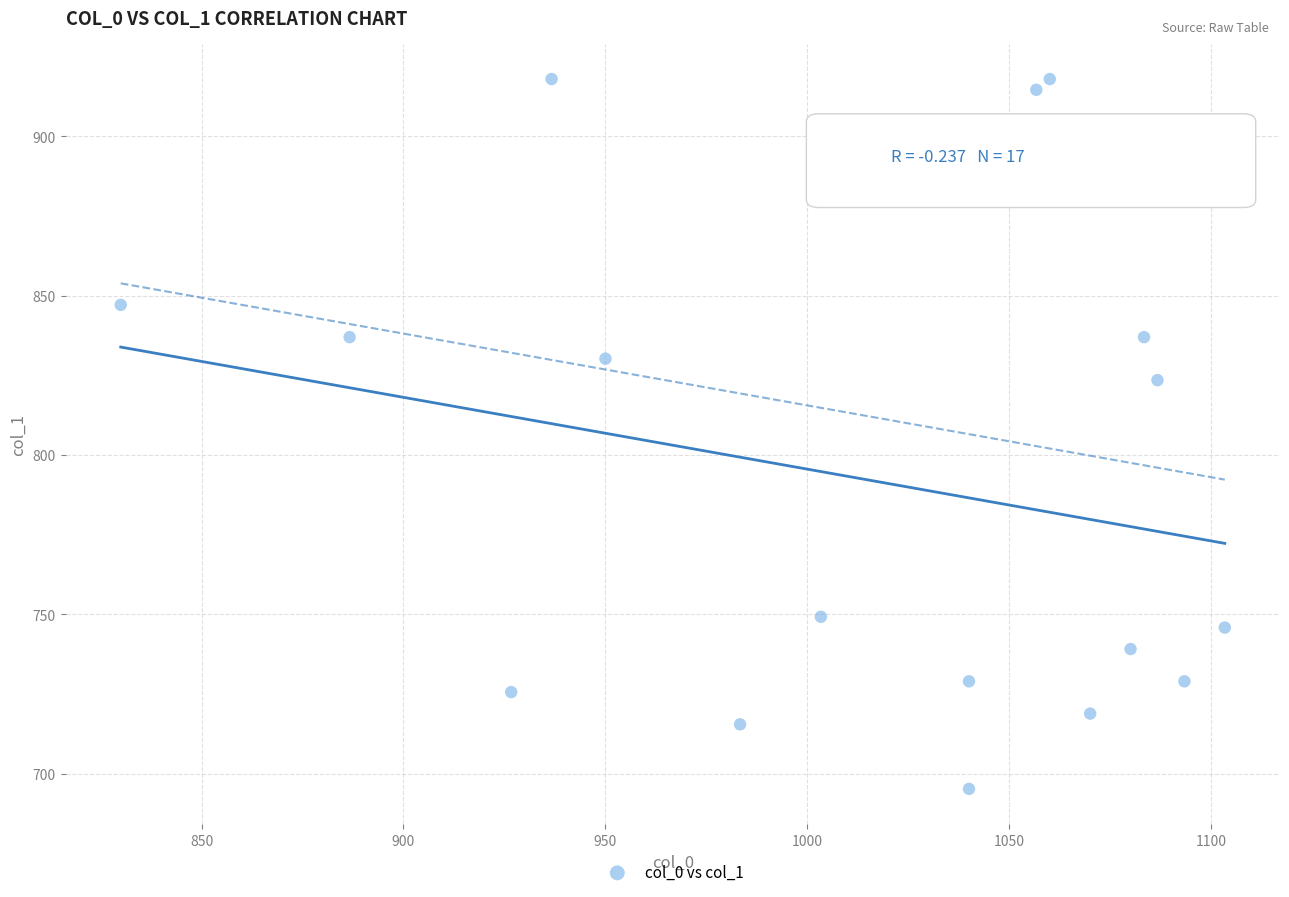

What Y value in the scatter plot is closest to 806?

823.5